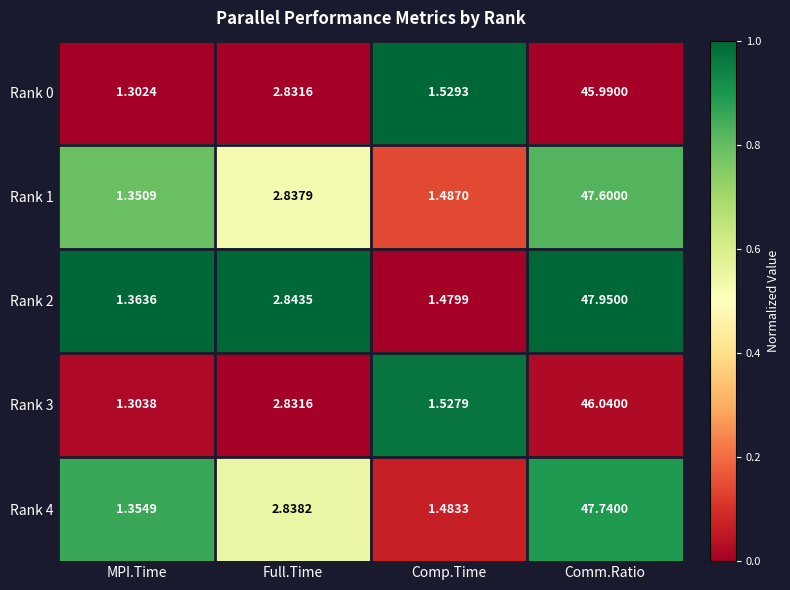

Which series has the largest total across all categories?

Rank 2